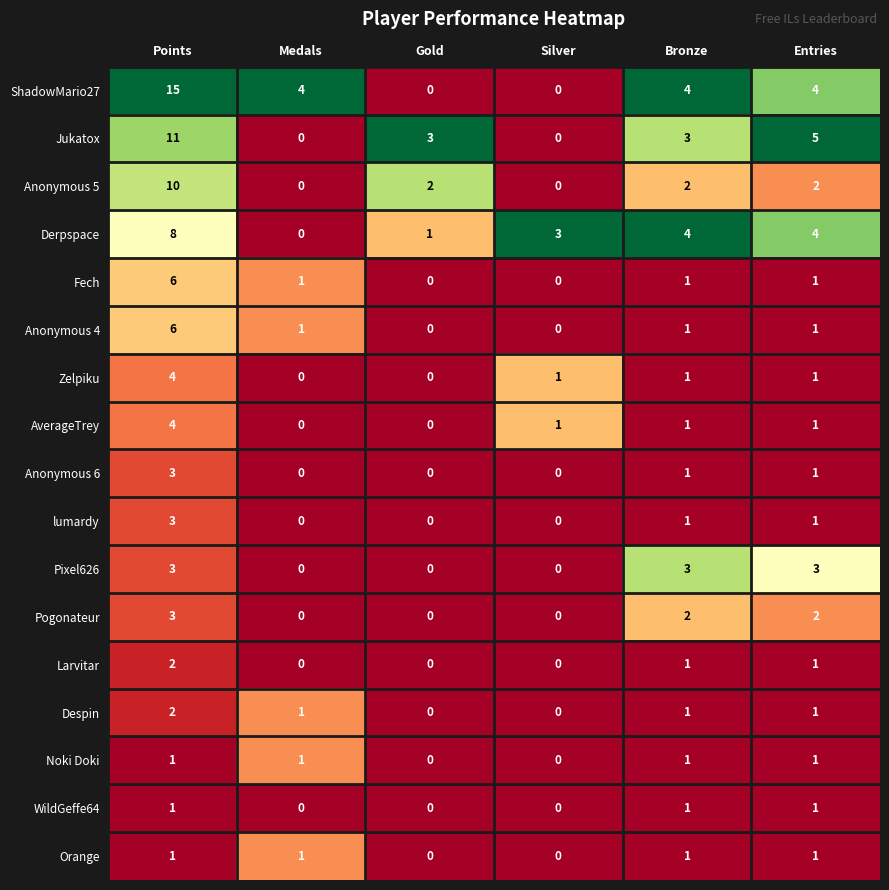

What is the average value of the Anonymous 5 series?

3